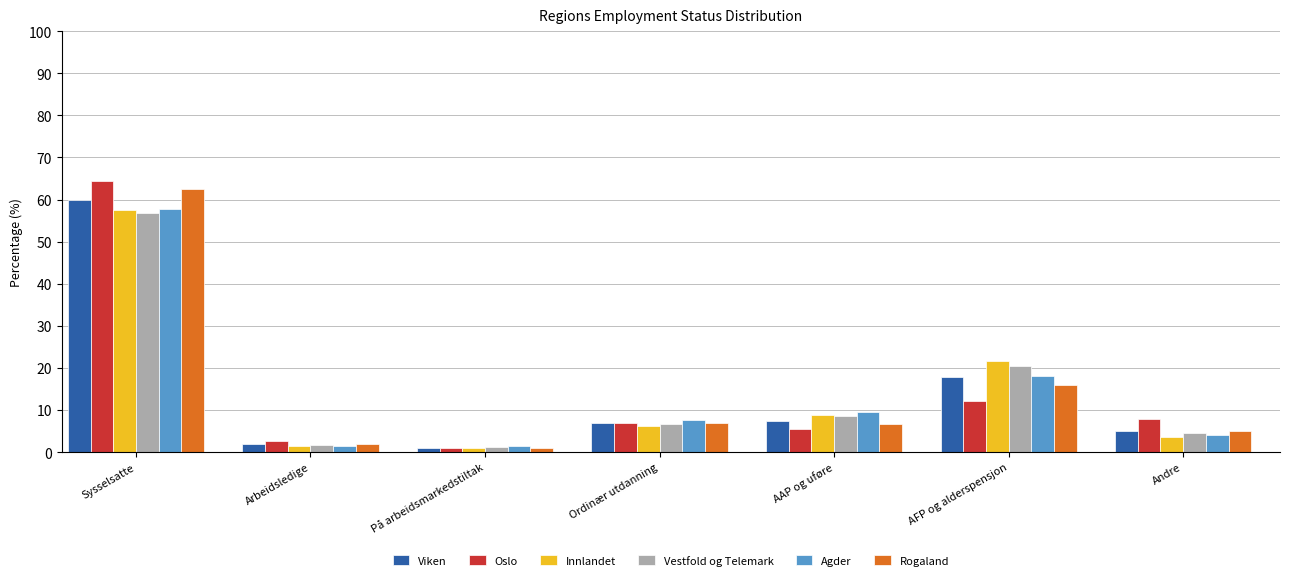

The Agder series shows 4.2 at Andre. True or false?

True